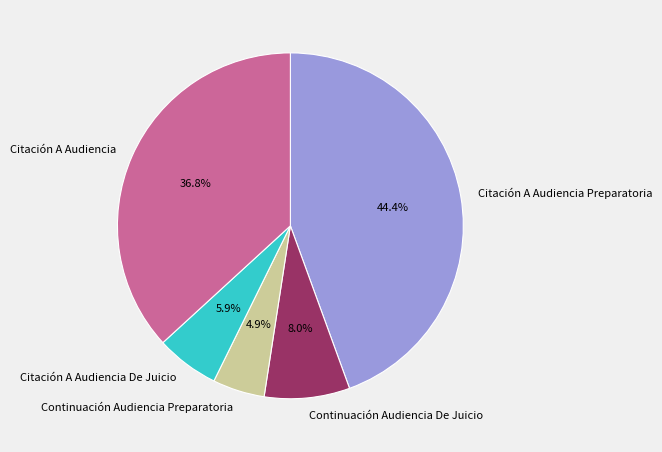

Count the number of slices in the pie.

5